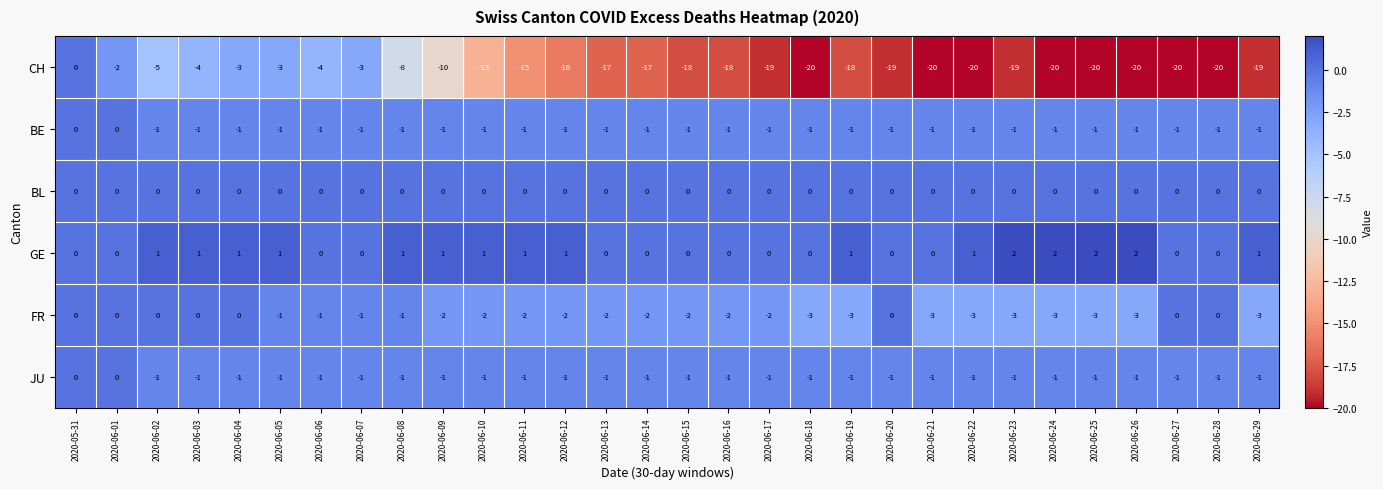

At which category is the sum across all series the highest?

2020-05-31